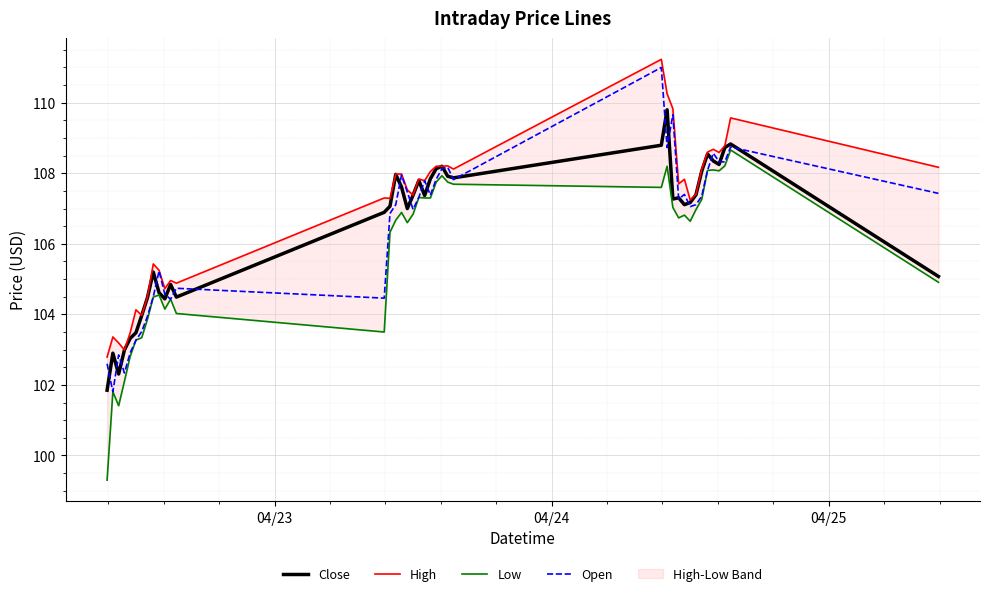

True or false: Open and Low intersect in this chart.

False